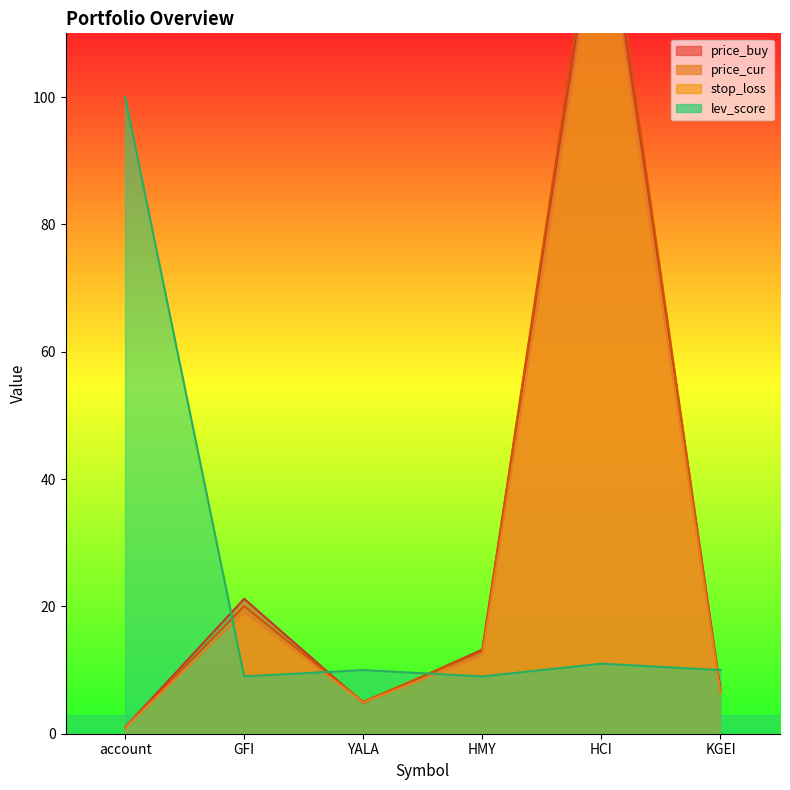

List the series in order of their peak value, lowest first.

lev_score, stop_loss, price_buy, price_cur